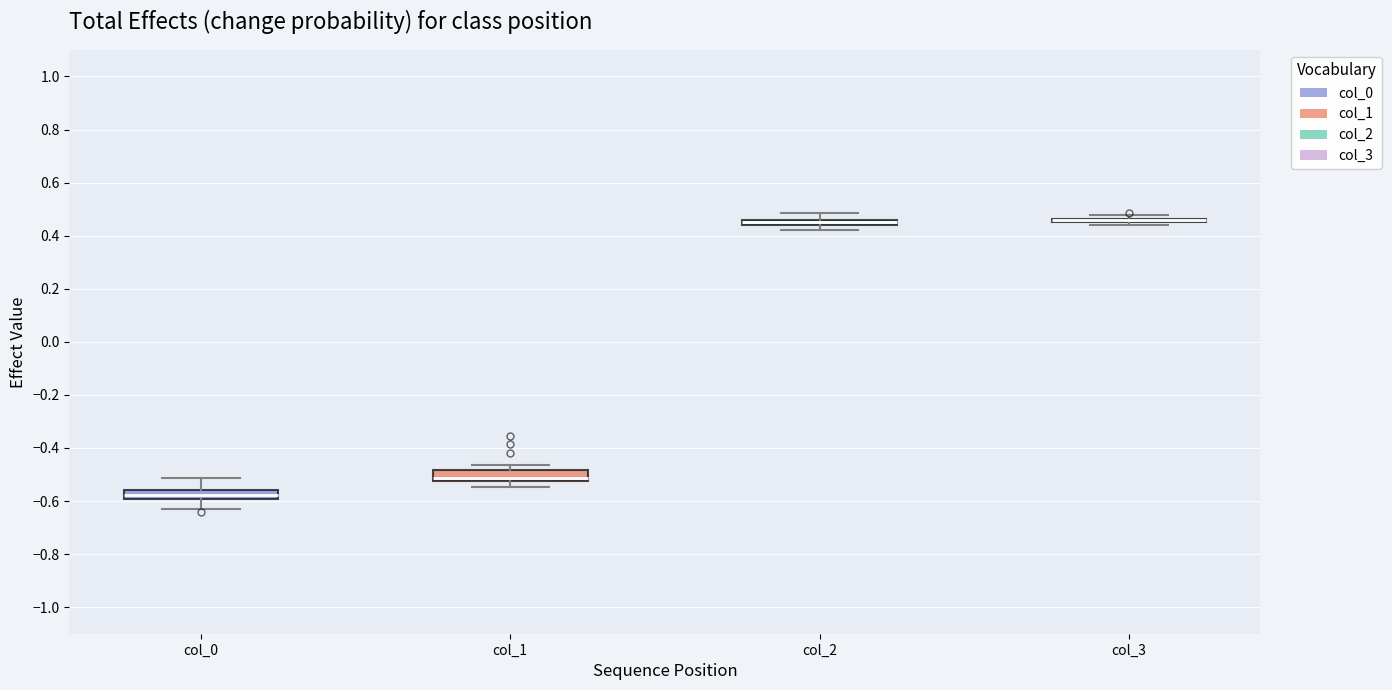

Where does the upper whisker of the box for col_0 end on the y-axis? The values are not printed on the chart, so give them approximately, as read against the axis.

-0.52